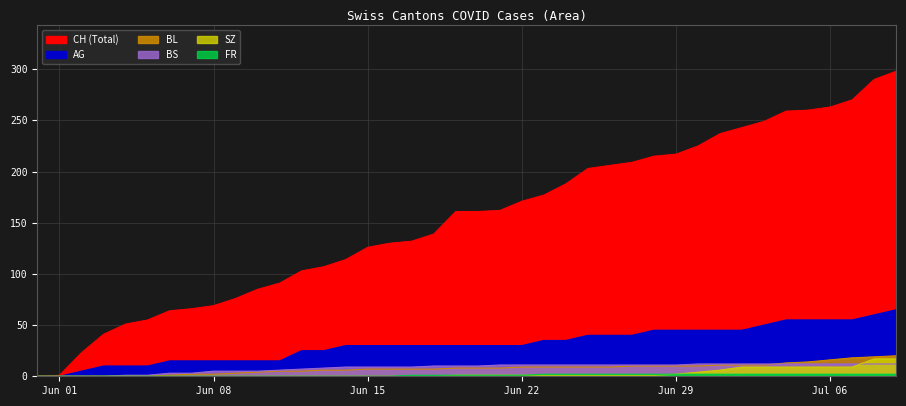

The value of SZ at FR is -9. True or false?

False